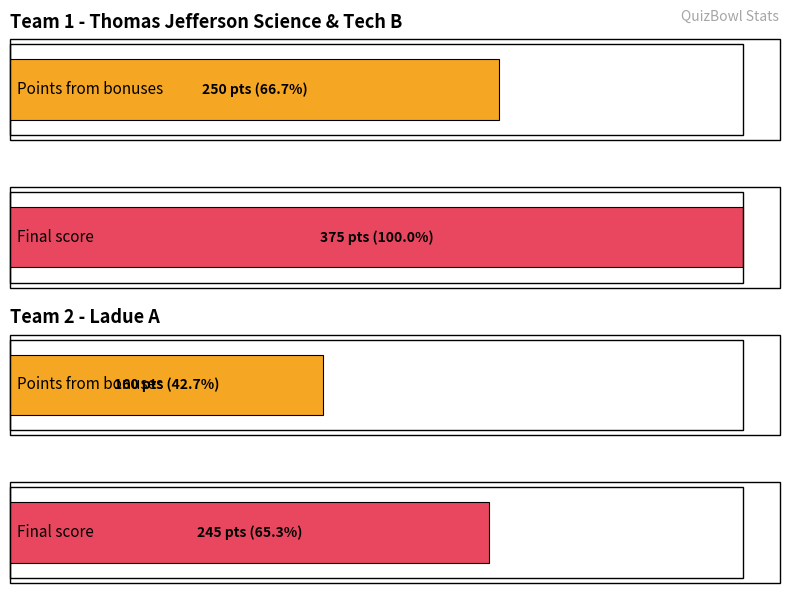

What is the sum of all Points from bonuses values?

410.0